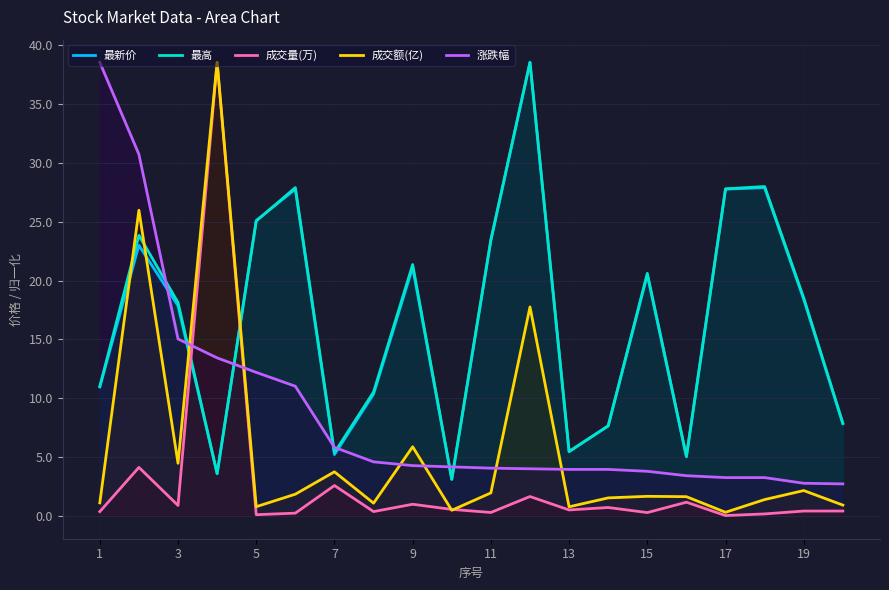

What is the total value across all series at 15?

46.9